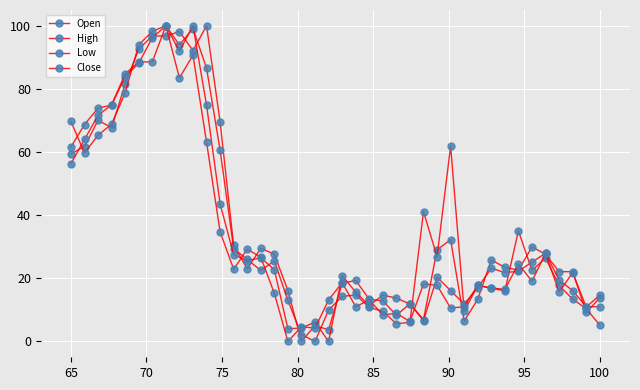

How many categories are shown in the chart?

40